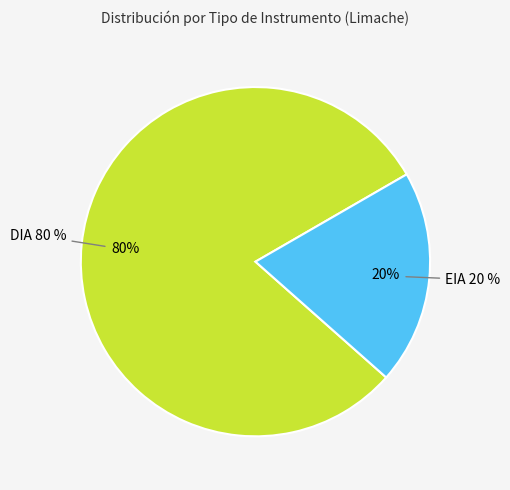

What portion of the pie excludes EIA?

80.1%